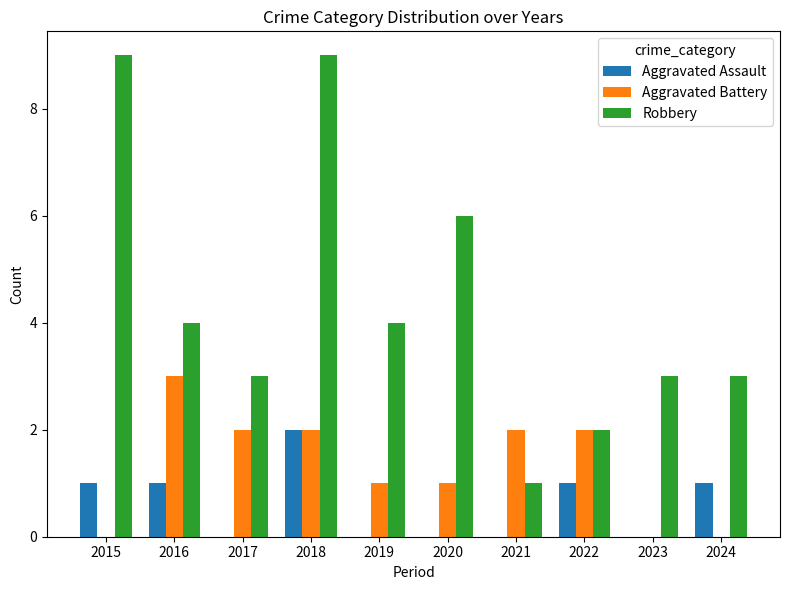

What is the average value of the Aggravated Assault series?

1